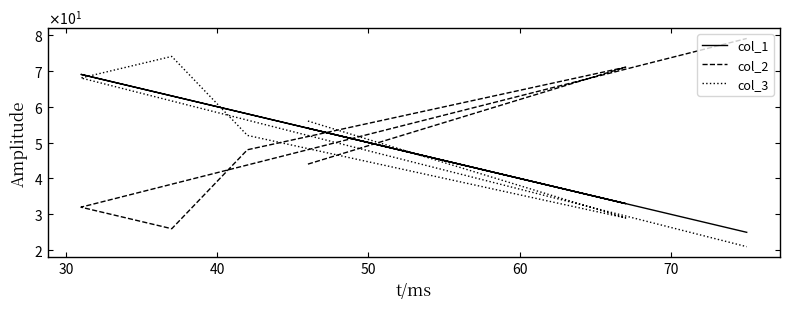

What are all the series names shown in the legend?

col_1, col_2, col_3